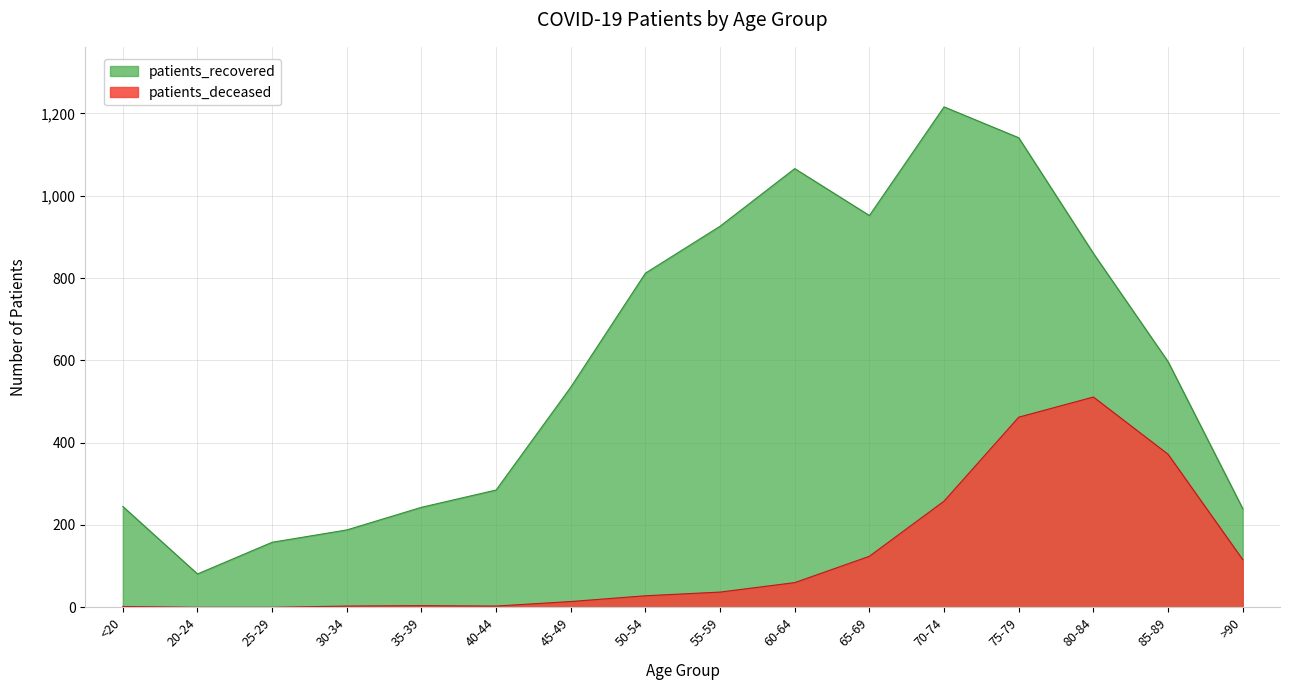

Which has a higher value, <20 or 45-49?

45-49